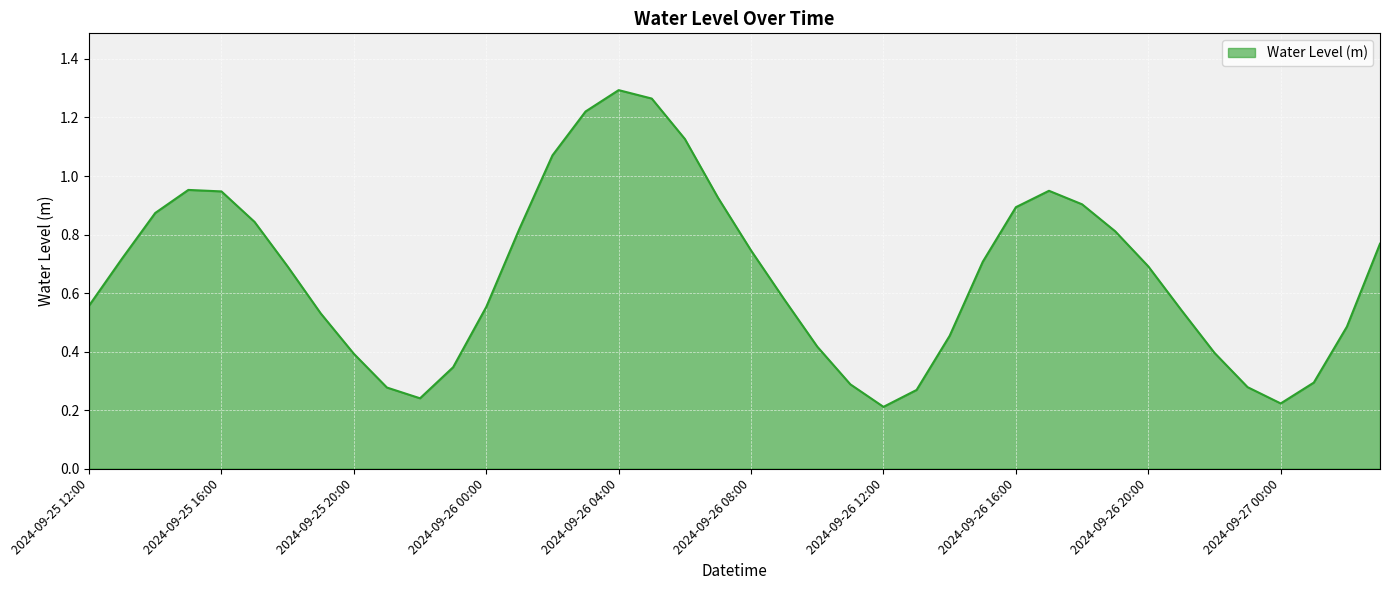

How many lines are shown in the chart?

1